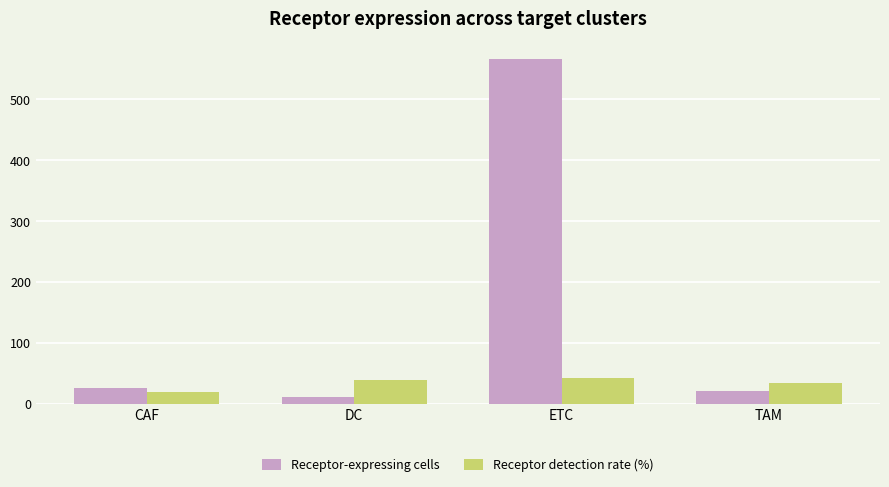

How many values in the Receptor-expressing cells series are below 26?

2